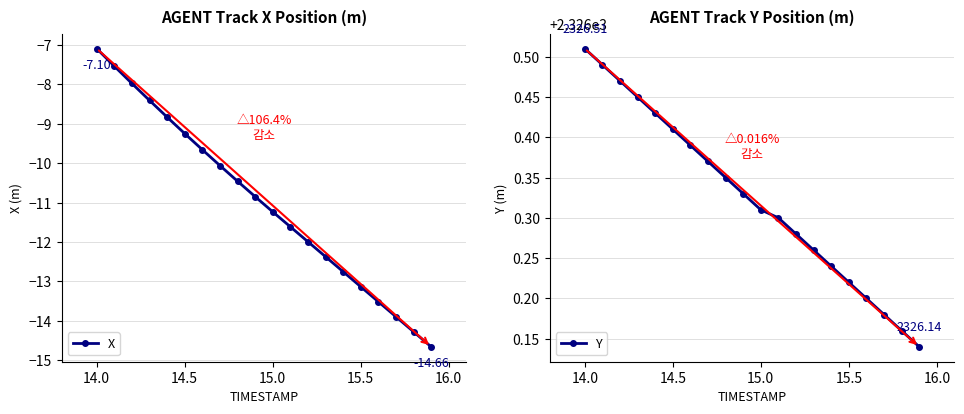

The X series shows -4.4 at 15.5. True or false?

False